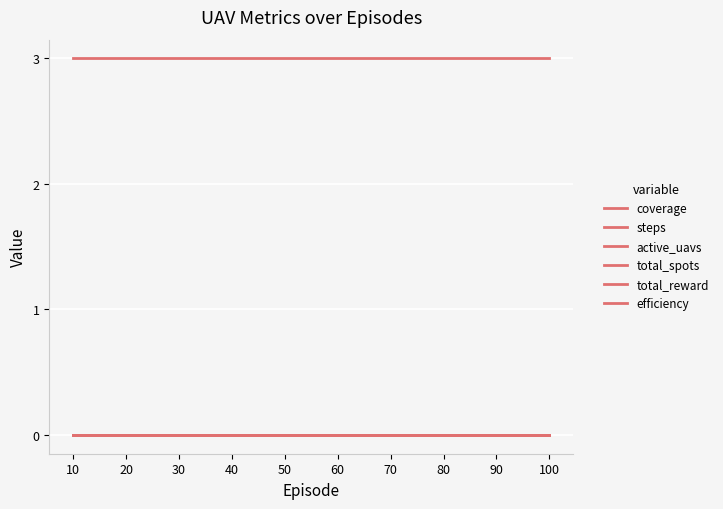

Does the chart display data point markers on the line(s)?

No